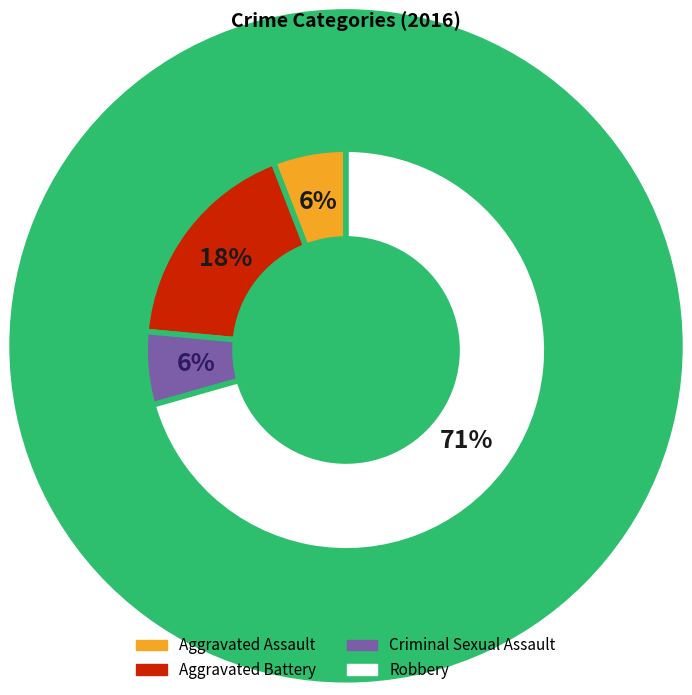

Do Aggravated Assault and Robbery together represent more than half of the pie?

Yes